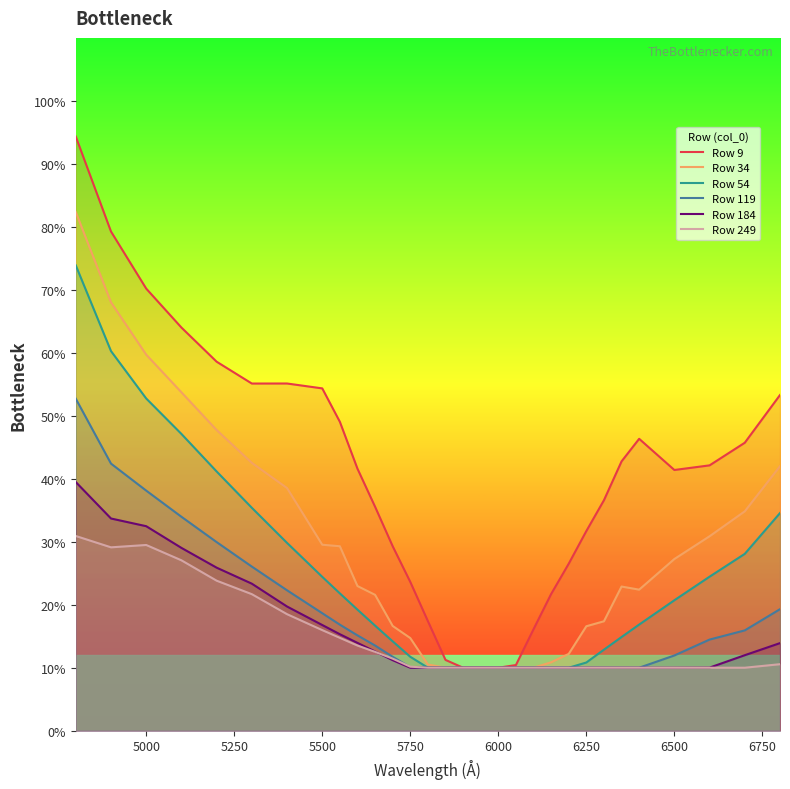

In Row 249, how many points are lower than both neighbors (excluding endpoints)?

1